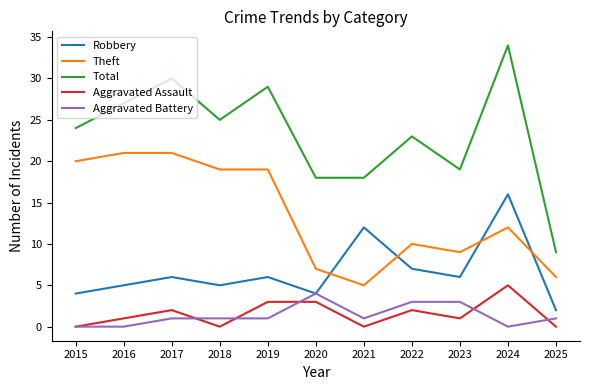

Reading left to right, extract all data points from this chart.

Robbery: 2015=4	2016=5	2017=6	2018=5	2019=6	2020=4	2021=12	2022=7	2023=6	2024=16	2025=2
Theft: 2015=20	2016=21	2017=21	2018=19	2019=19	2020=7	2021=5	2022=10	2023=9	2024=12	2025=6
Total: 2015=24	2016=27	2017=30	2018=25	2019=29	2020=18	2021=18	2022=23	2023=19	2024=34	2025=9
Aggravated Assault: 2015=0	2016=1	2017=2	2018=0	2019=3	2020=3	2021=0	2022=2	2023=1	2024=5	2025=0
Aggravated Battery: 2015=0	2016=0	2017=1	2018=1	2019=1	2020=4	2021=1	2022=3	2023=3	2024=0	2025=1